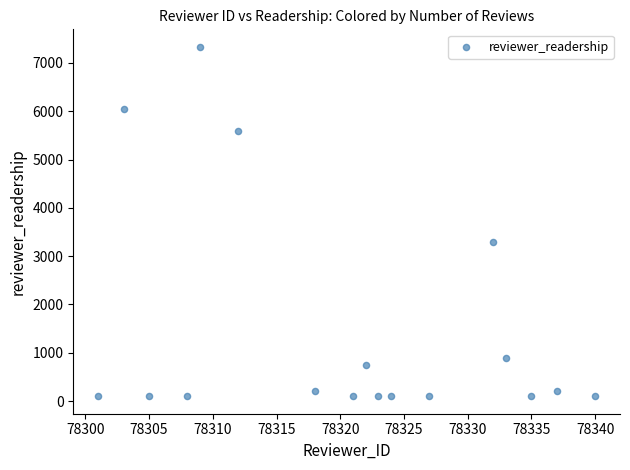

What Y value in the scatter plot is closest to 3717?

3297